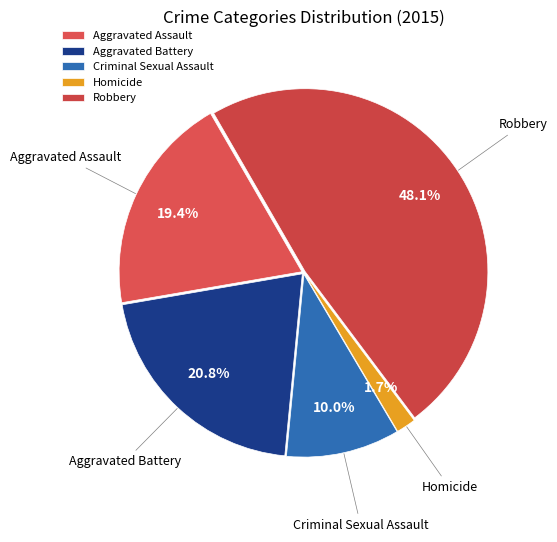

Is Aggravated Battery the majority of the pie?

No